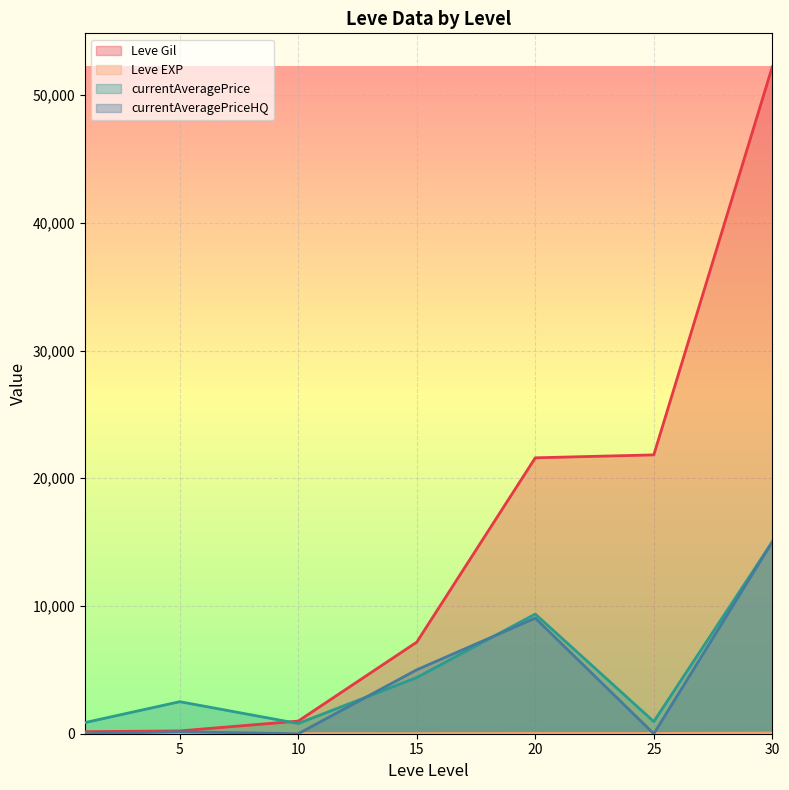

What is the difference between the highest and lowest values at 5?

2502